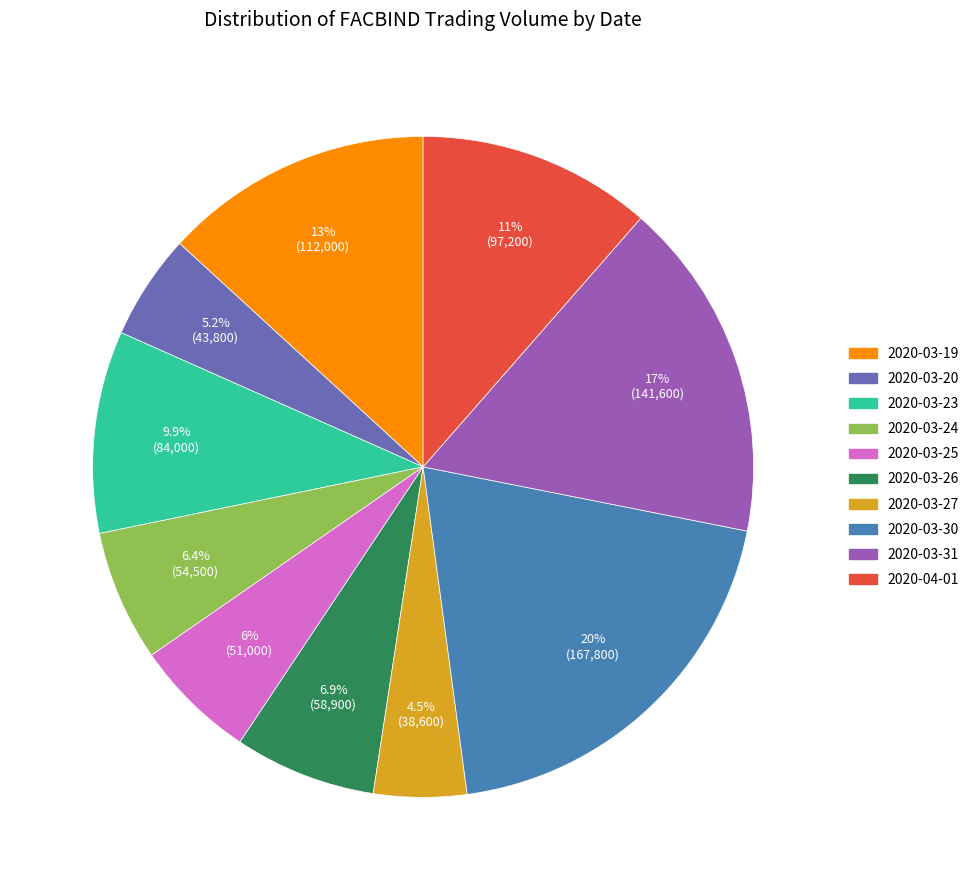

Is 2020-04-01 the majority of the pie?

No